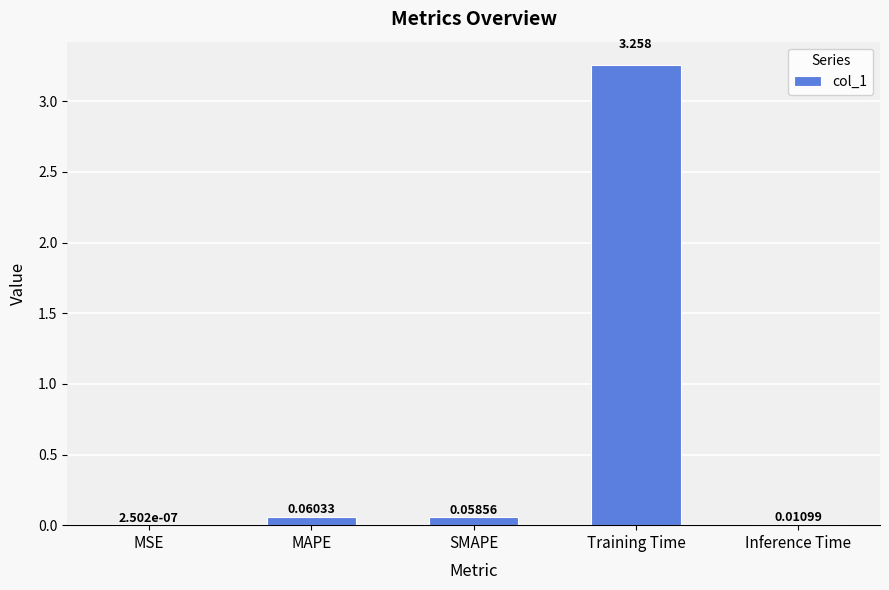

At which label is the value closest to 1?

MAPE